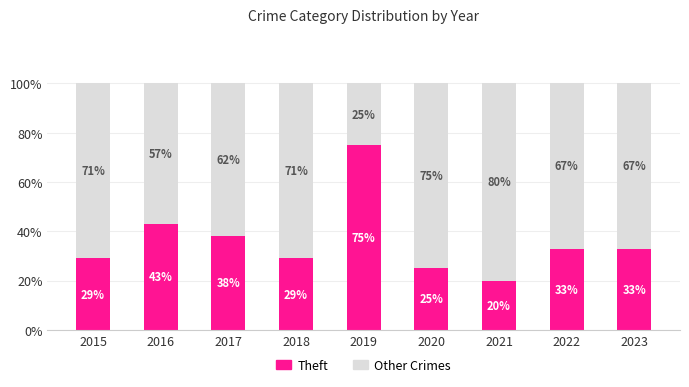

What is the total value across all series at 2020?

100